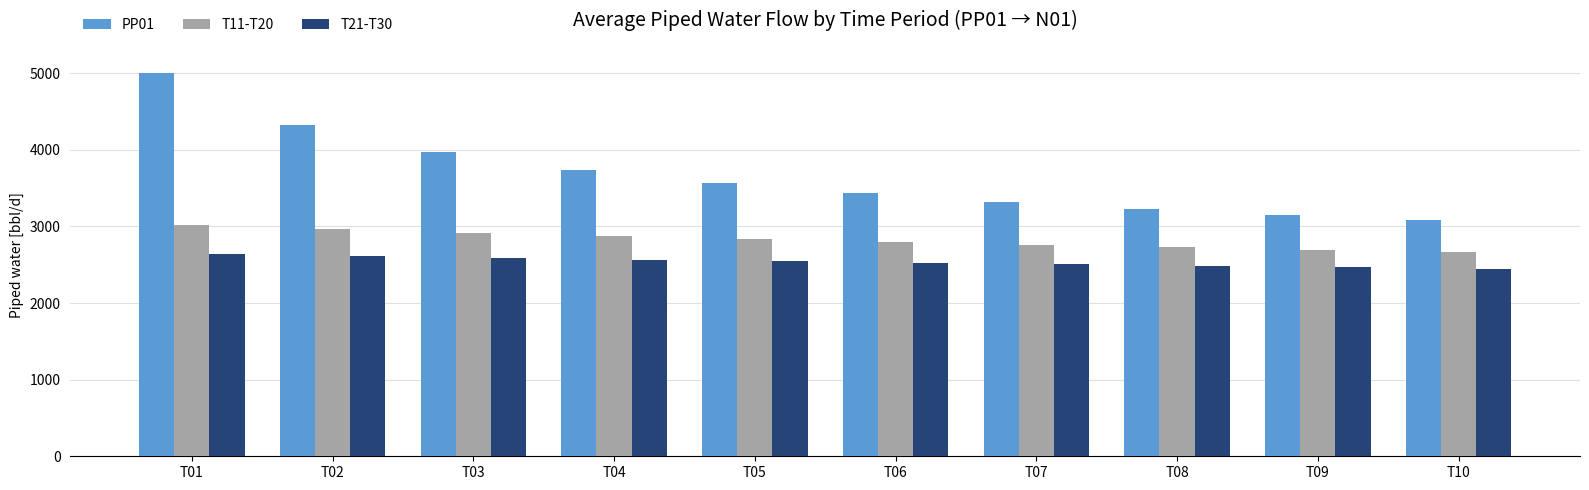

List the labels in order of PP01 value, smallest first.

T10, T09, T08, T07, T06, T05, T04, T03, T02, T01